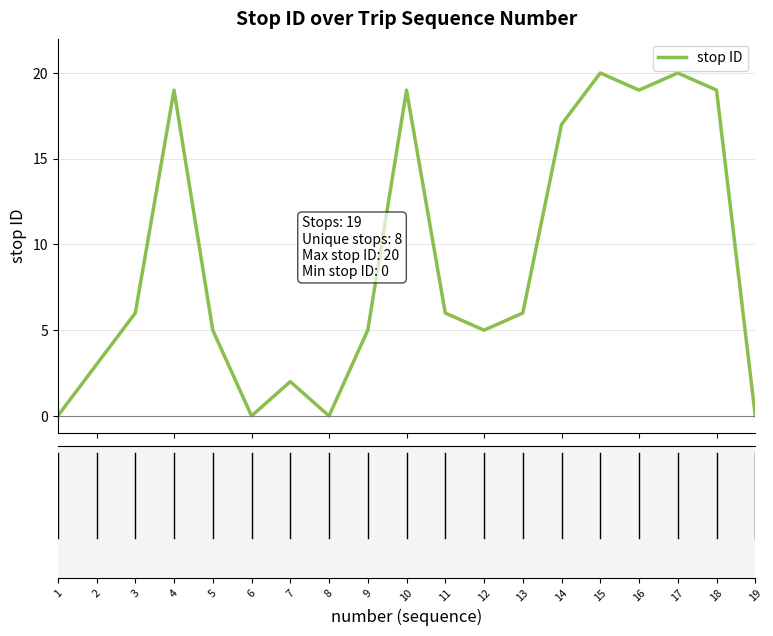

What is the sum of all values?

171